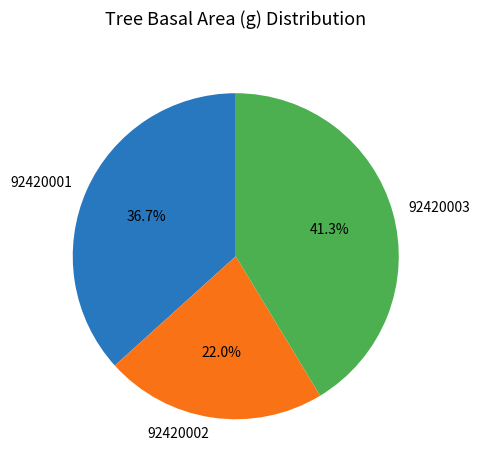

What percentage is NOT represented by 92420001?

63.3%